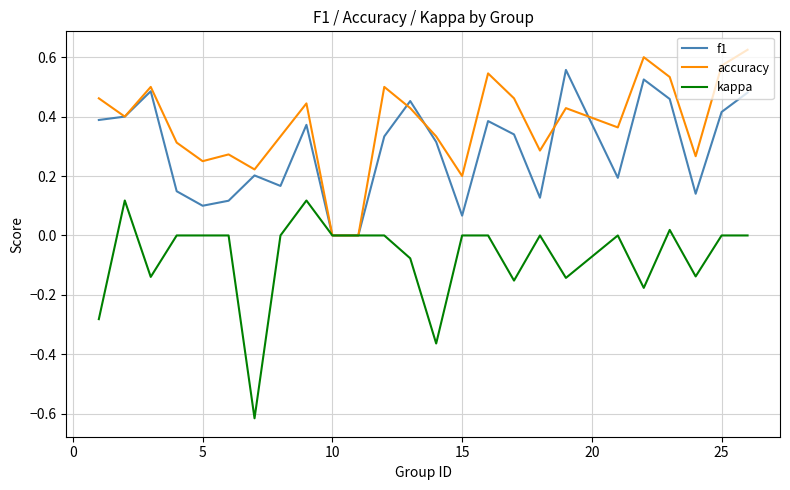

List the series in order of their overall mean, highest first.

accuracy, f1, kappa